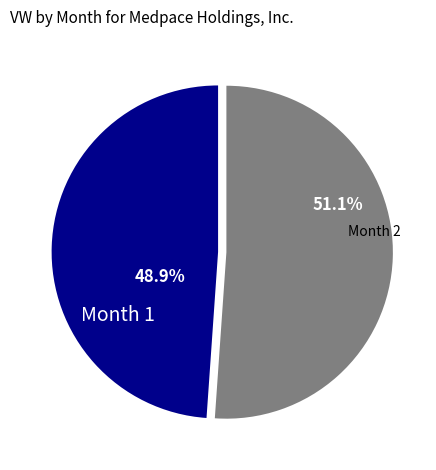

Count the number of slices in the pie.

2